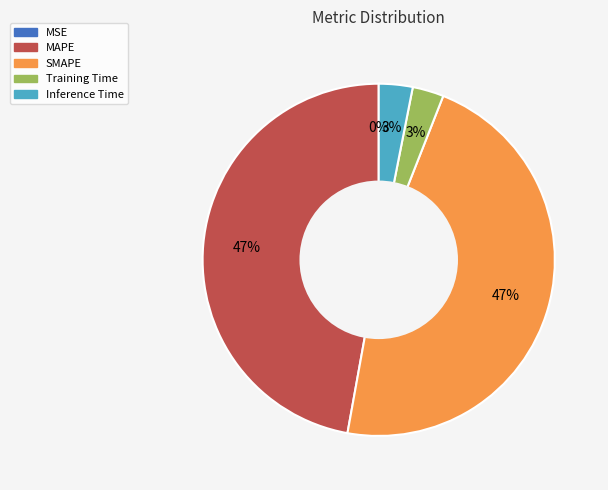

Is it true that Training Time is 3% of the pie?

True